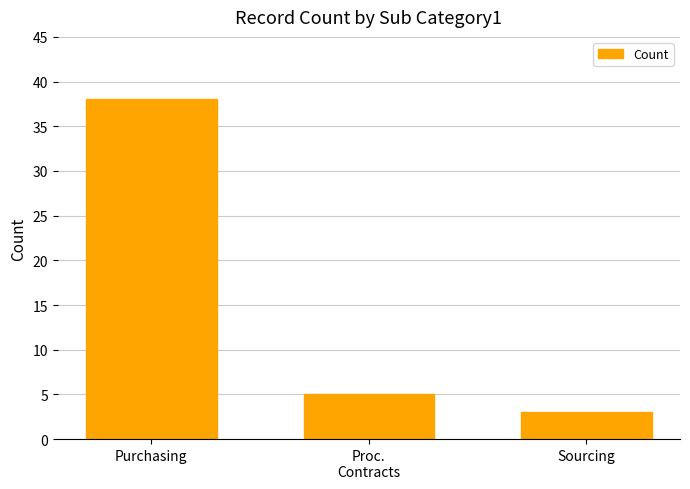

What is the value of the 2nd bar from the left?

5